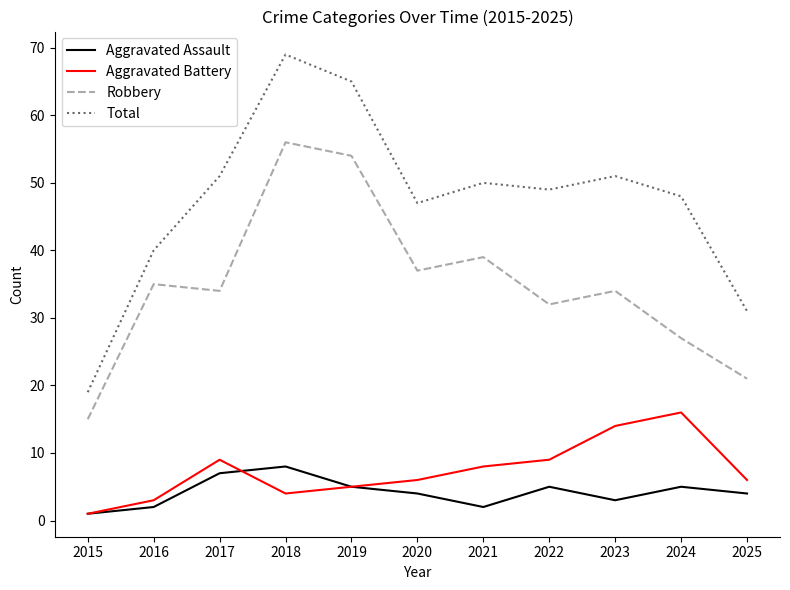

How many lines are shown in the chart?

4